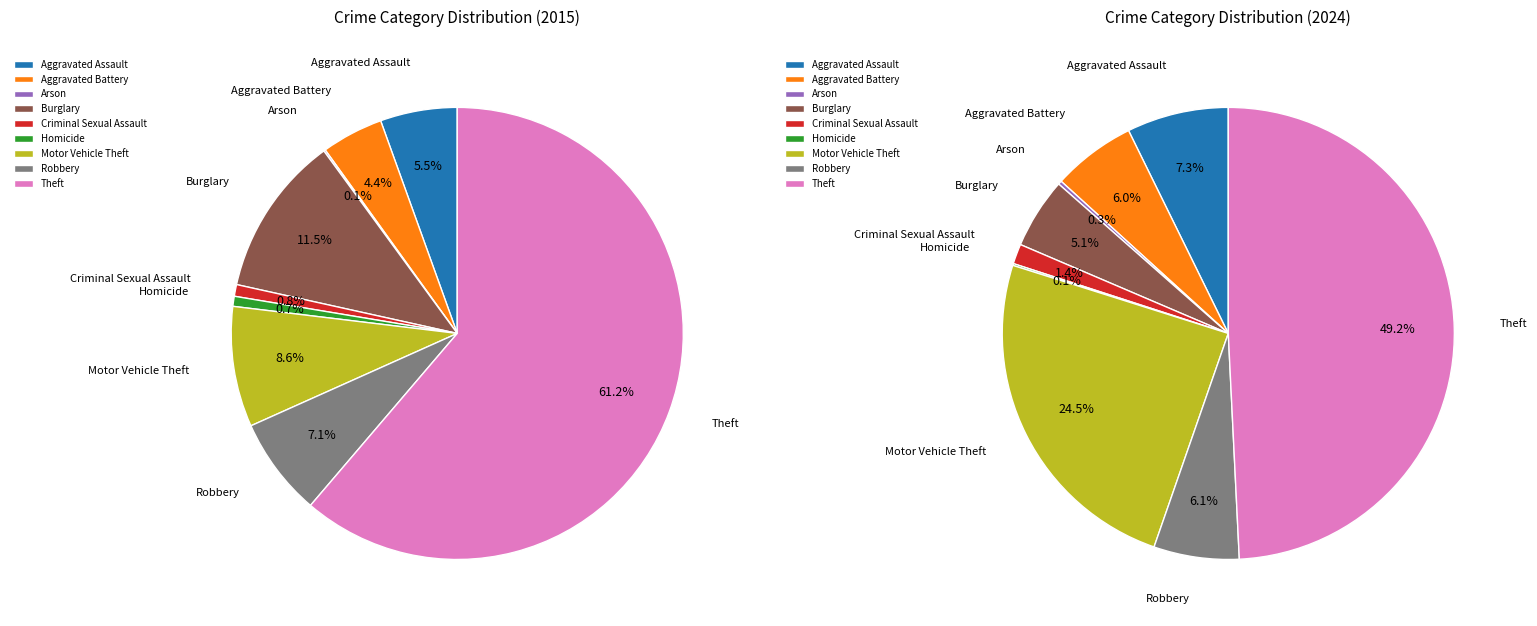

Combined, what portion of the pie is 7 and 3?

18.5%